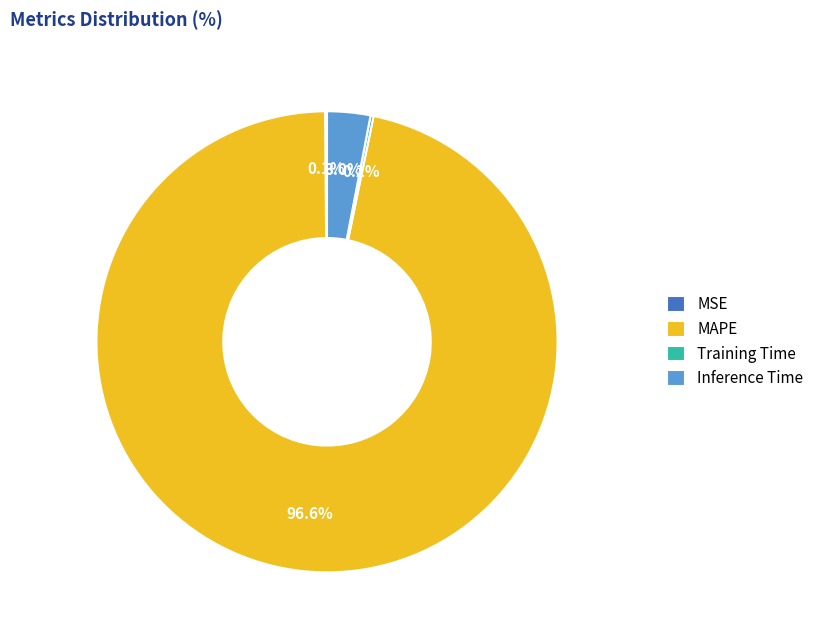

Is it true that MAPE is 97% of the pie?

True